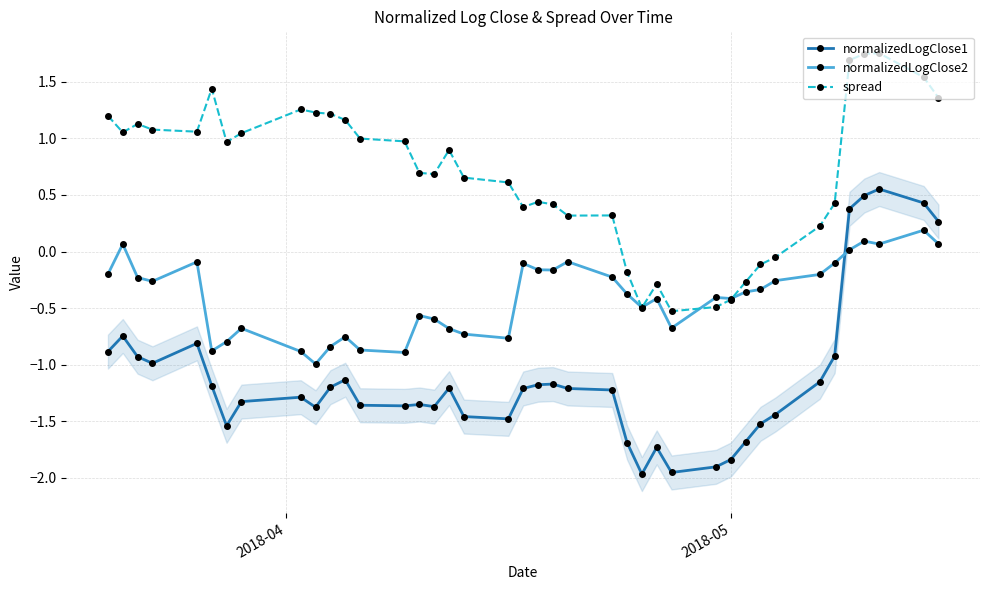

How many values in spread are below zero?

9